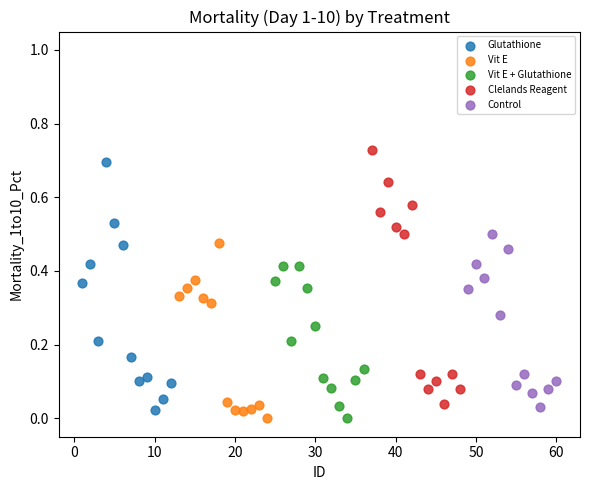

What are all the series names shown in the legend?

Glutathione, Vit E, Vit E + Glutathione, Clelands Reagent, Control